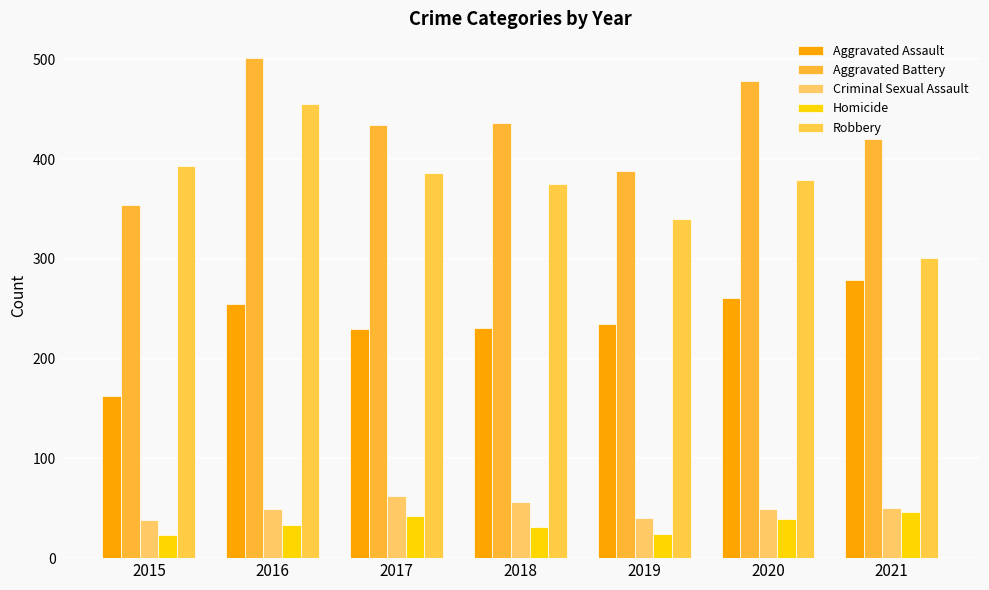

What value does the Aggravated Assault series have at 2021, to the nearest 10?

280